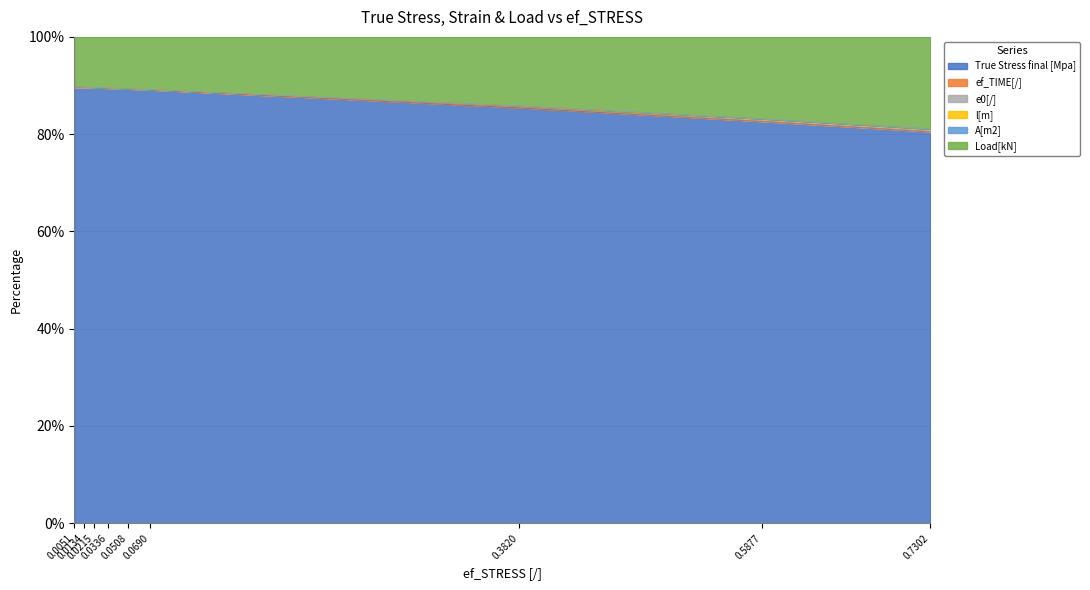

What is the minimum value for True Stress final [Mpa]?

80.5